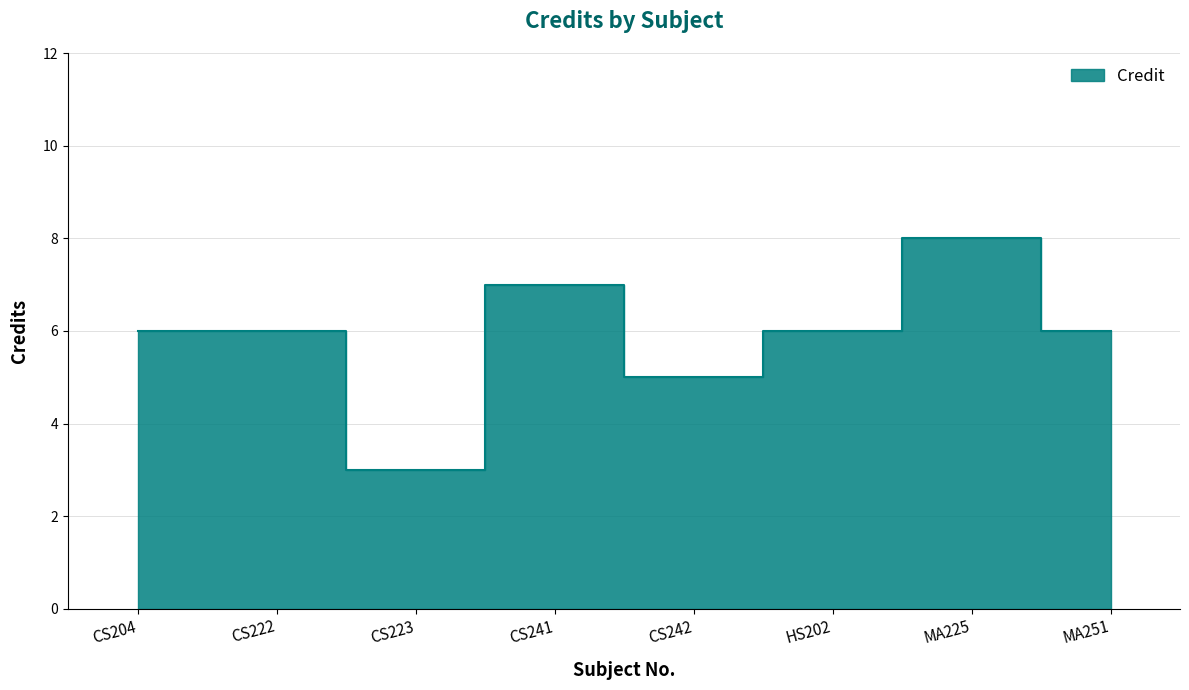

What is the label of the 4th point from the left?

CS241